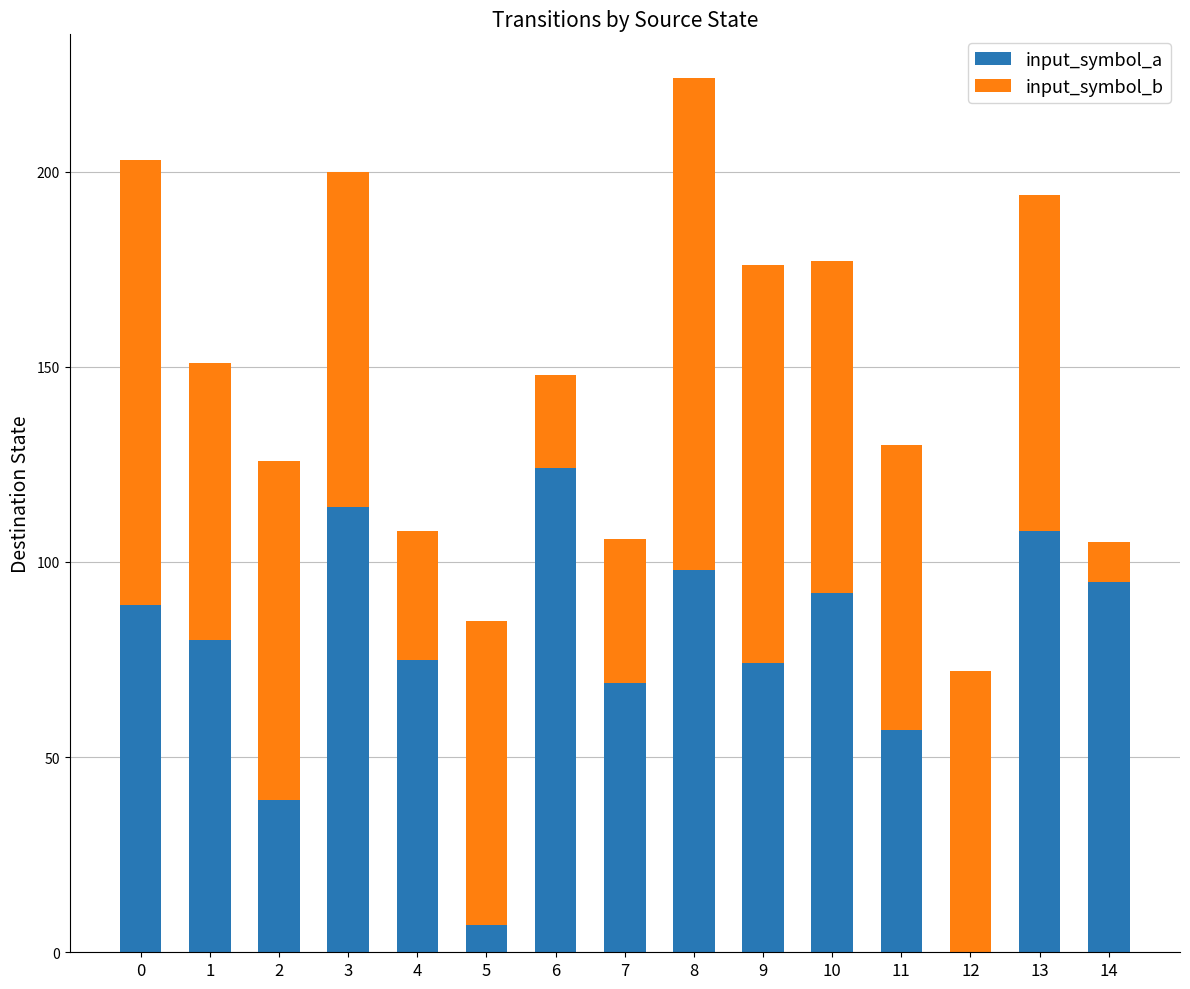

Reading left to right, transcribe the values for input_symbol_a.

0=89	1=80	2=39	3=114	4=75	5=7	6=124	7=69	8=98	9=74	10=92	11=57	12=0	13=108	14=95